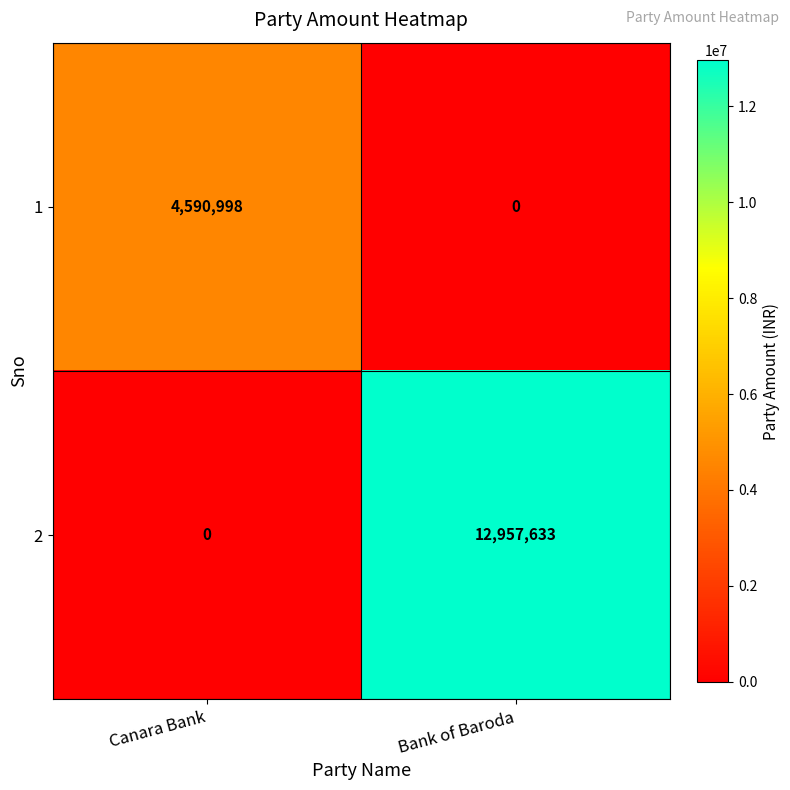

What is the difference between the highest and lowest values at Bank of Baroda?

12957633